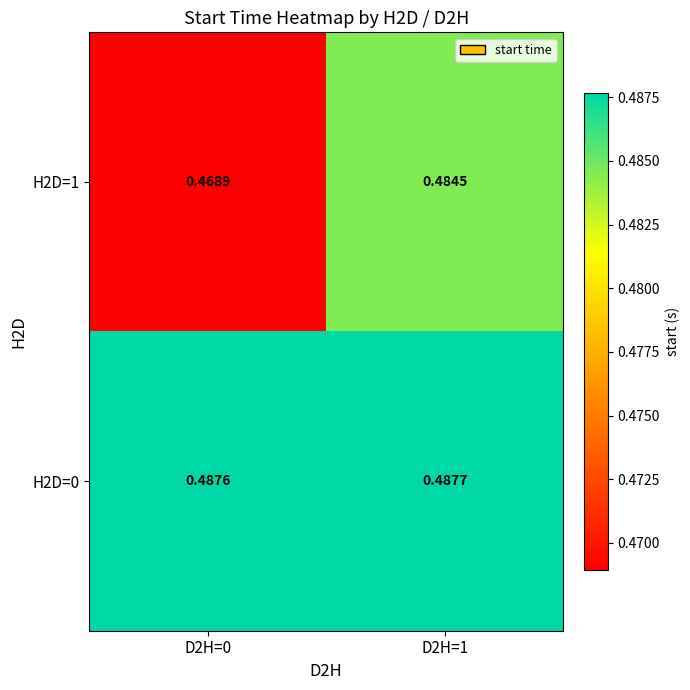

What is the lowest value of the H2D=0 series?

0.5